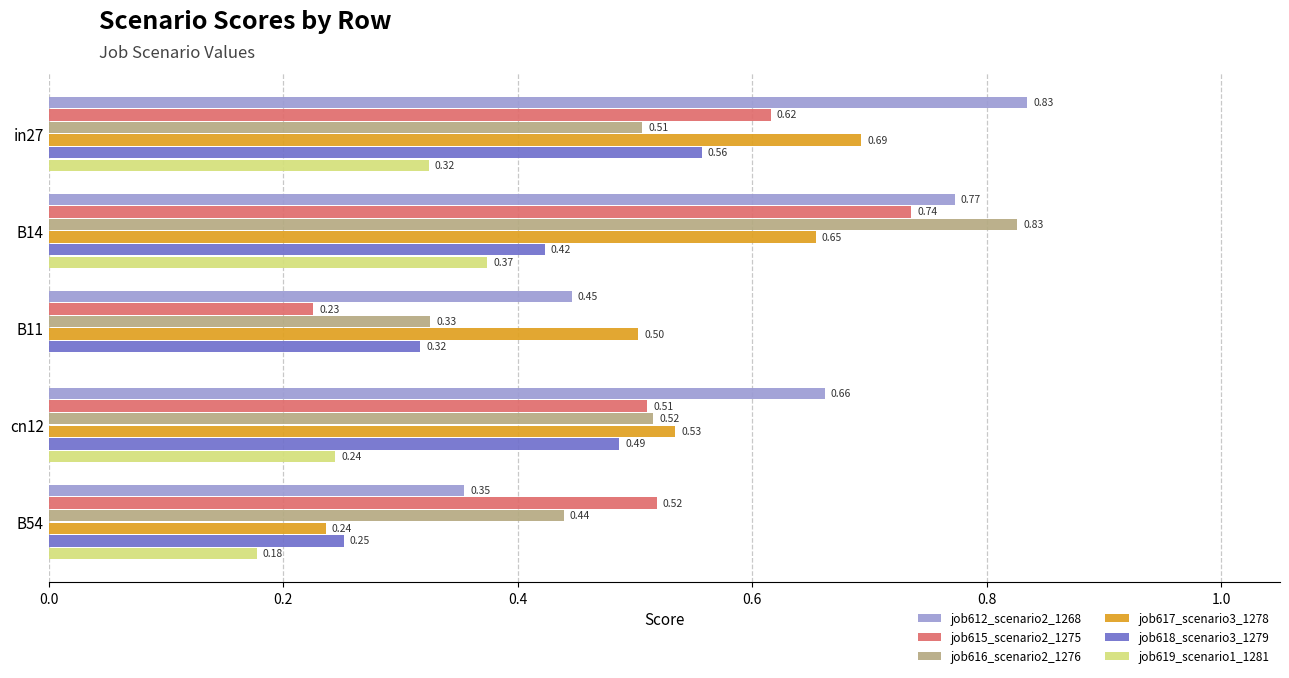

What is the sum of all job615_scenario2_1275 values?

2.6